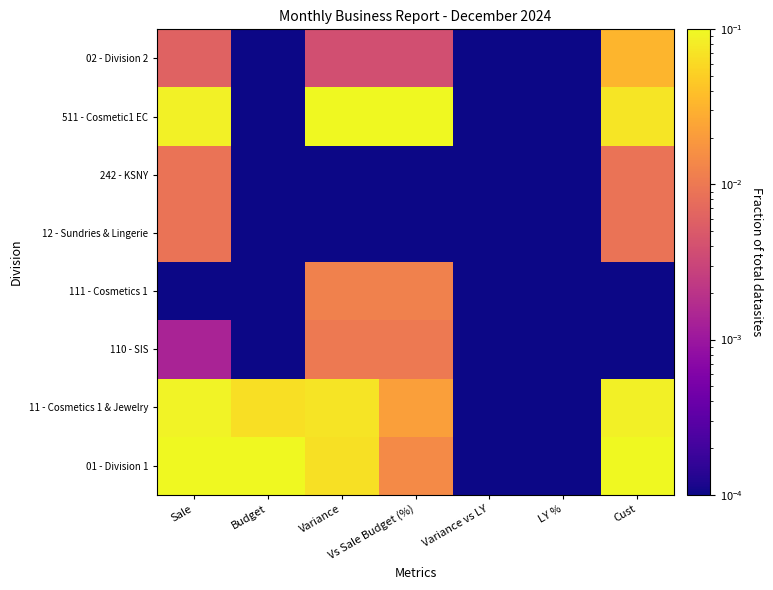

At which category is the sum across all series the highest?

Cust